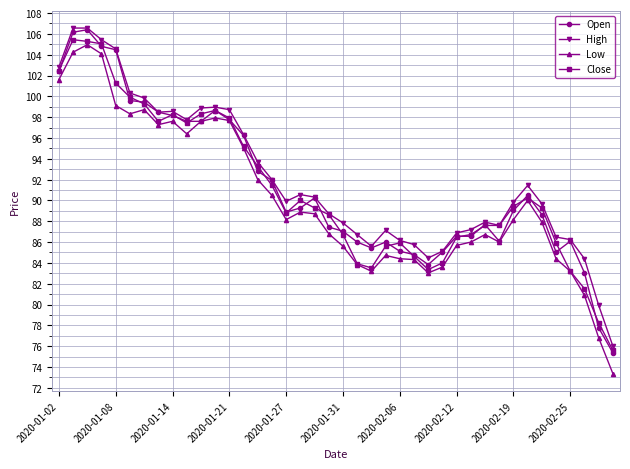

What is the value of the High point at the 17th from the left?

89.9